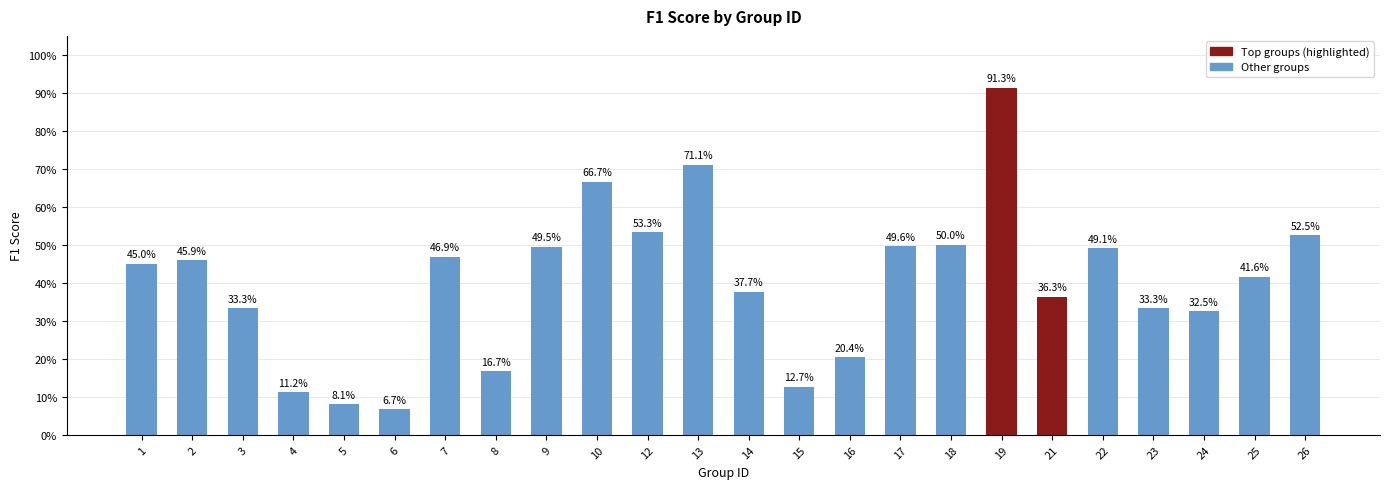

Is it true that the value at 14 is 0.4?

True